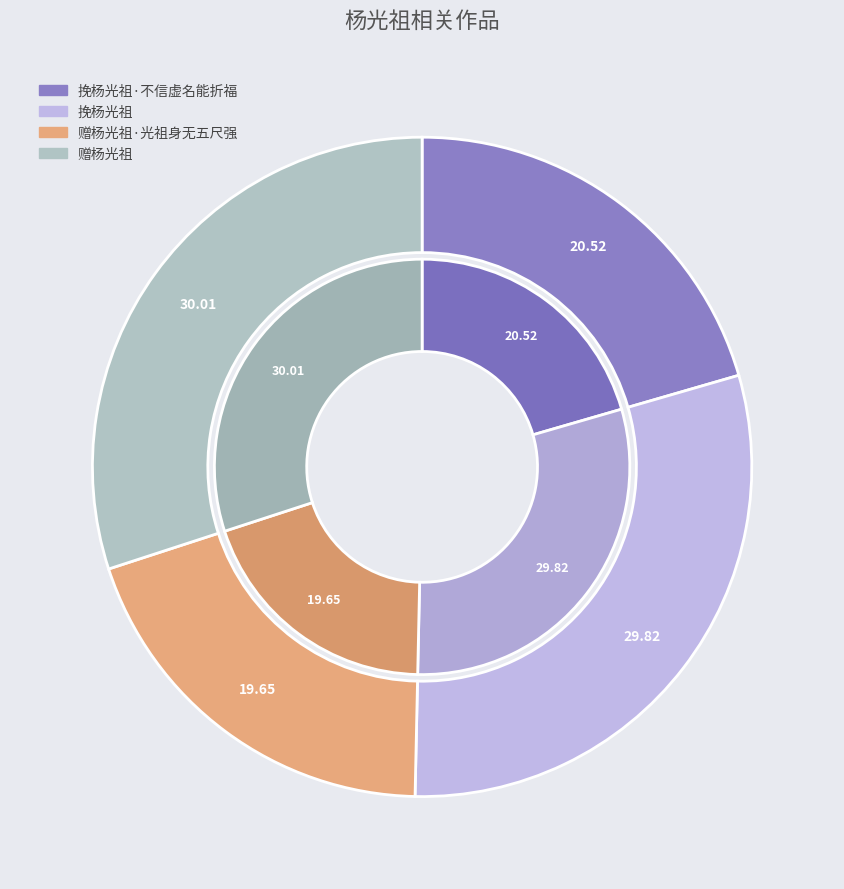

To the nearest percent, what is the difference between the 赠杨光祖·光祖身无五尺强 and 赠杨光祖 slice percentages?

10%